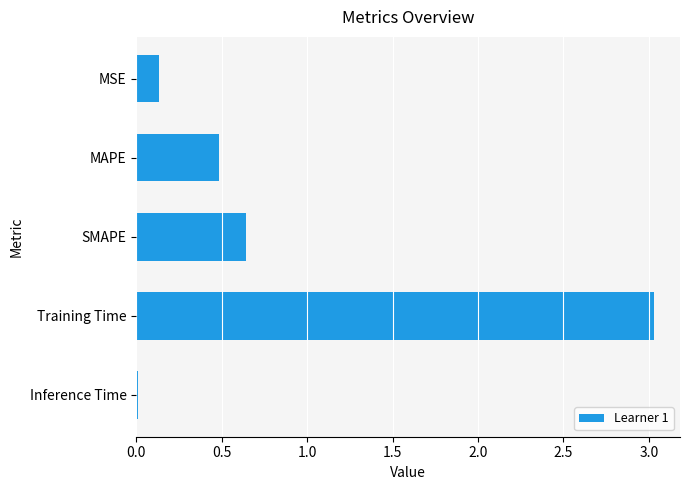

Rank the categories by value from highest to lowest.

Training Time, SMAPE, MAPE, MSE, Inference Time